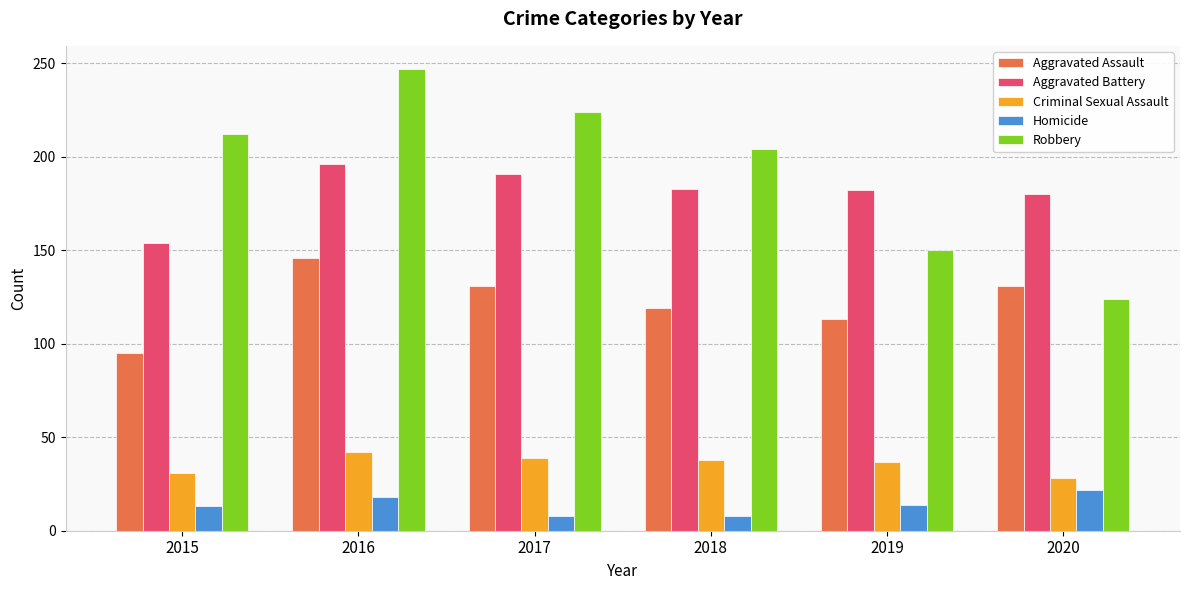

How many values in the Criminal Sexual Assault series are below 38?

3